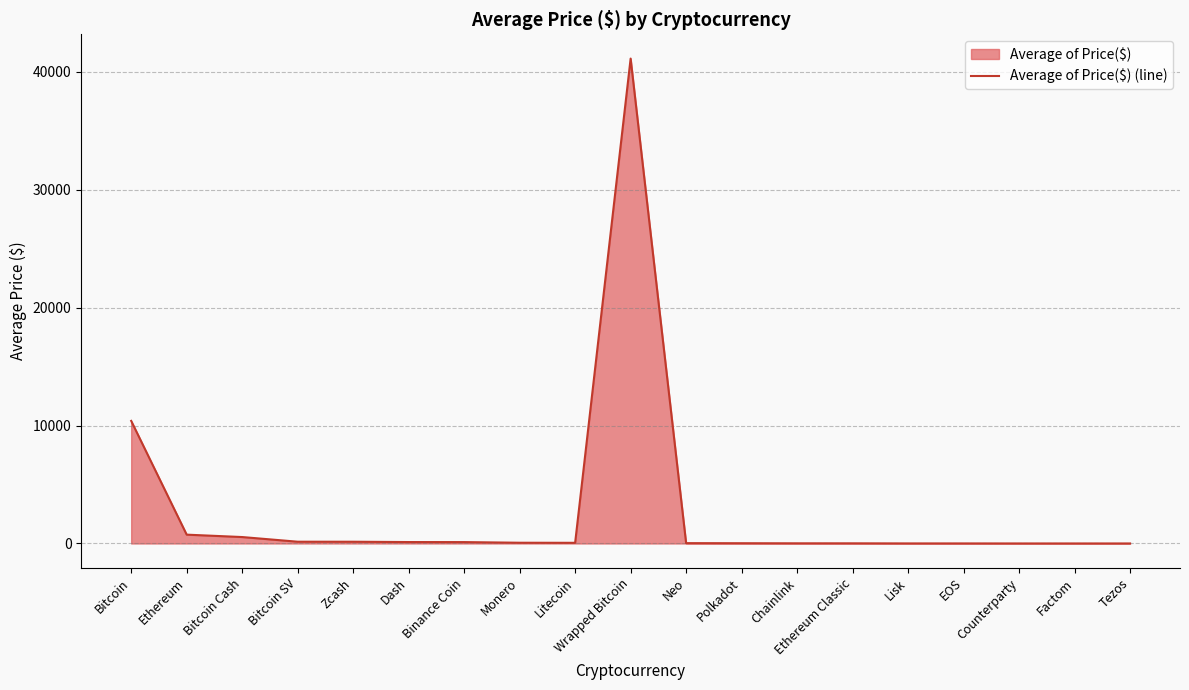

Is it true that the value at Ethereum is 749.3?

True